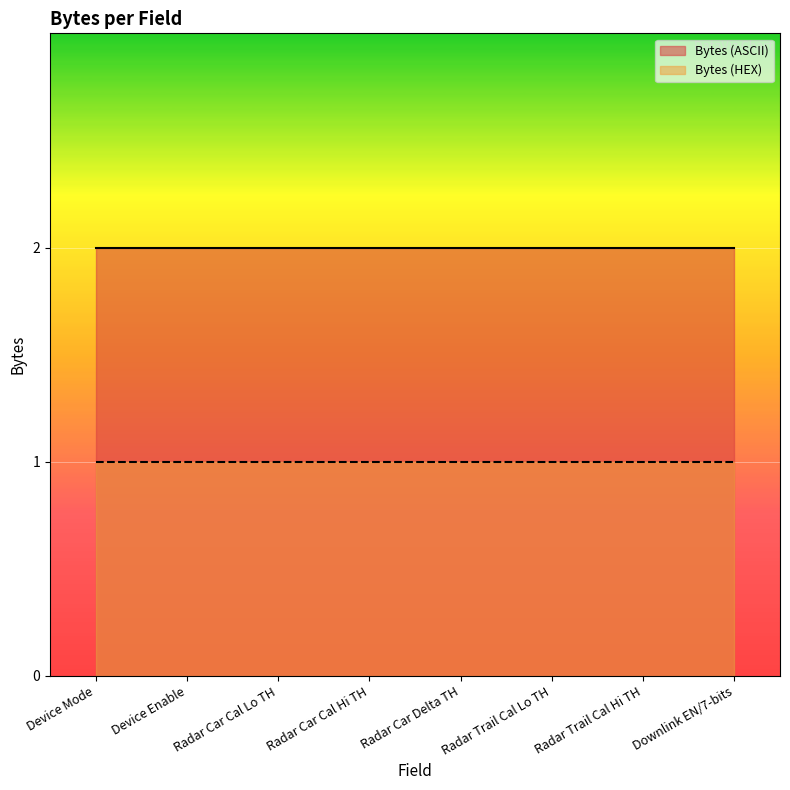

Which category has the highest value across all series?

Device Mode